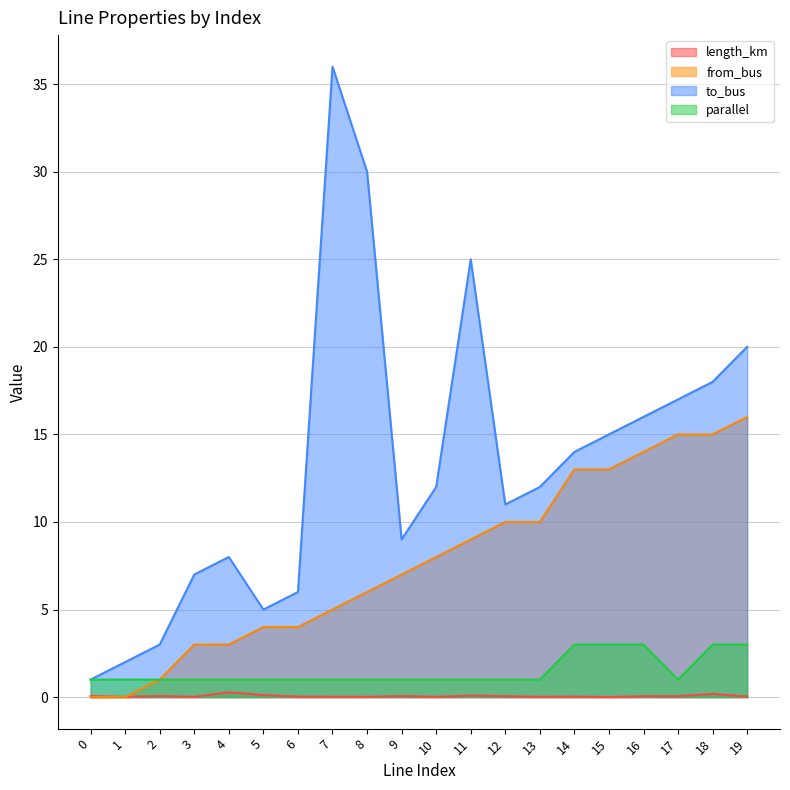

True or false: to_bus has more than 0 points higher than both neighbors.

True